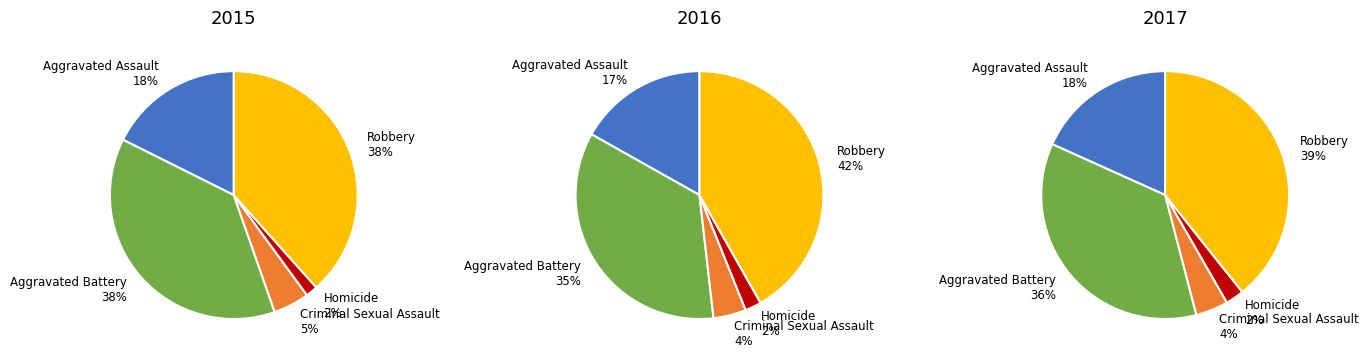

To the nearest percent, what is the difference between the Aggravated Assault and Robbery slice percentages?

21%